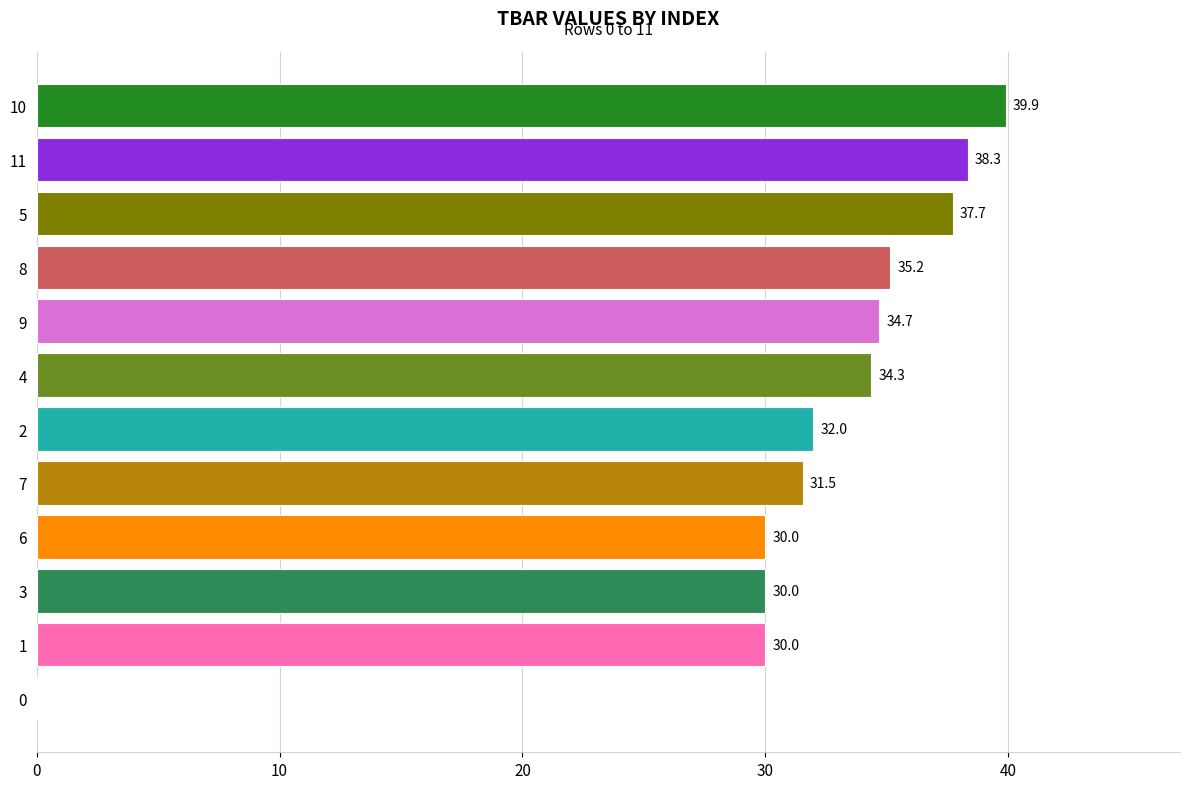

Reading top to bottom, list all the values displayed in this chart.

10=39.9	11=38.3	5=37.7	8=35.2	9=34.7	4=34.3	2=32.0	7=31.5	6=30.0	3=30.0	1=30.0	0=0.0